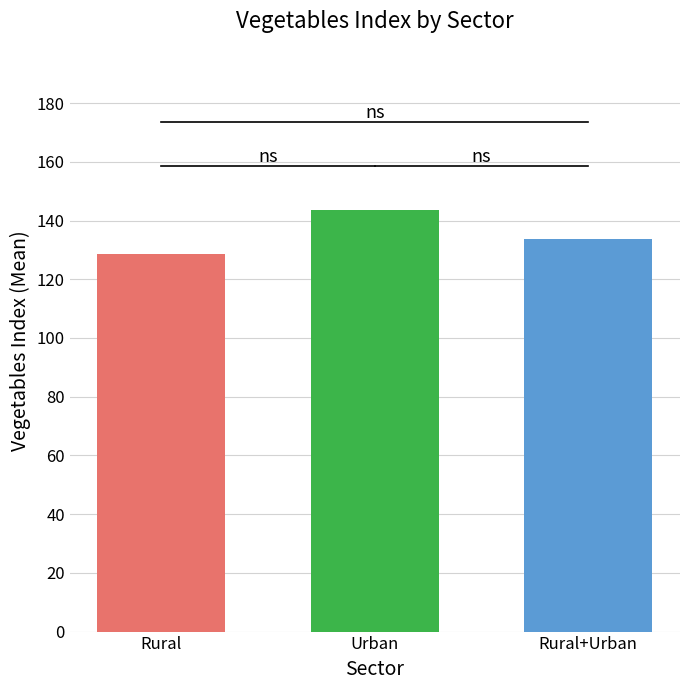

Between Rural and Rural+Urban, which is larger?

Rural+Urban